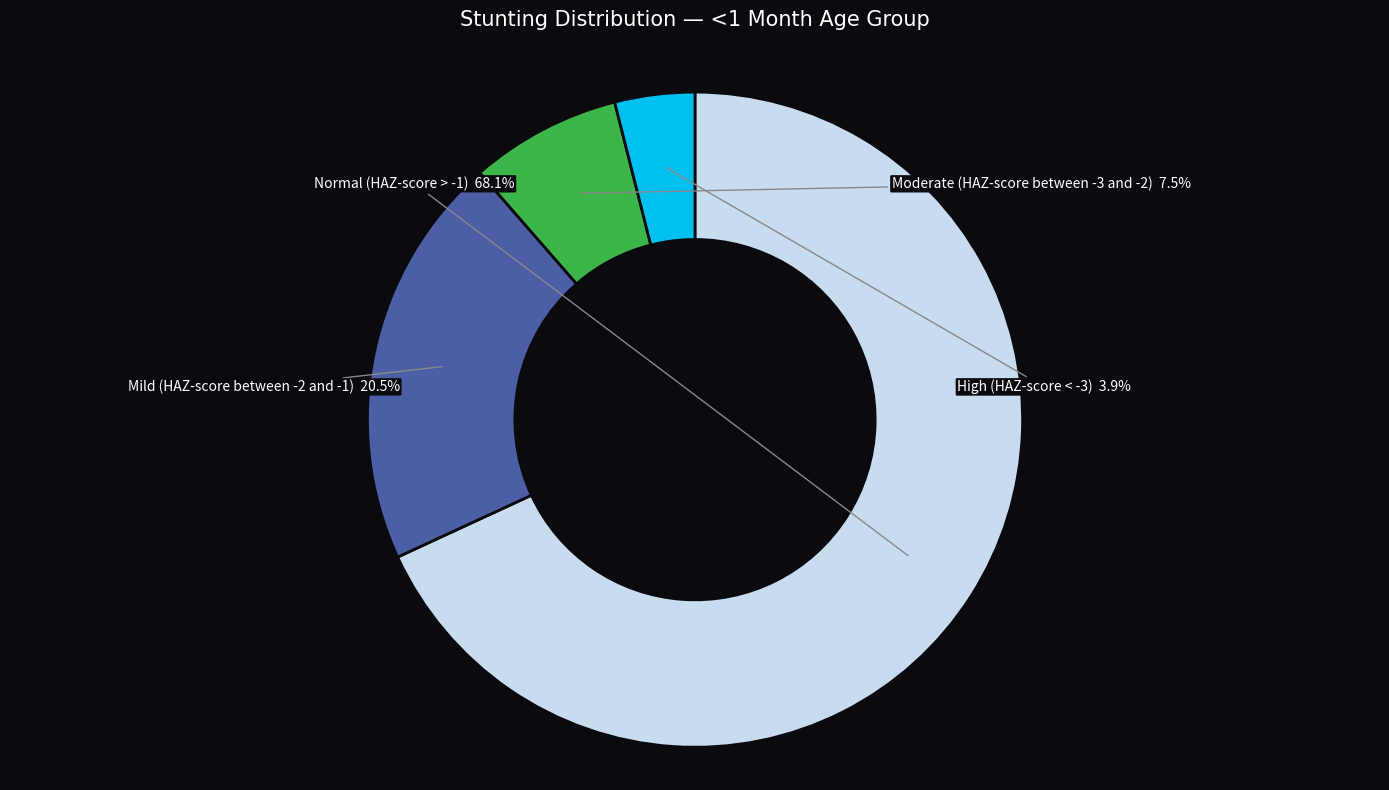

Is there a majority slice in this chart?

Yes